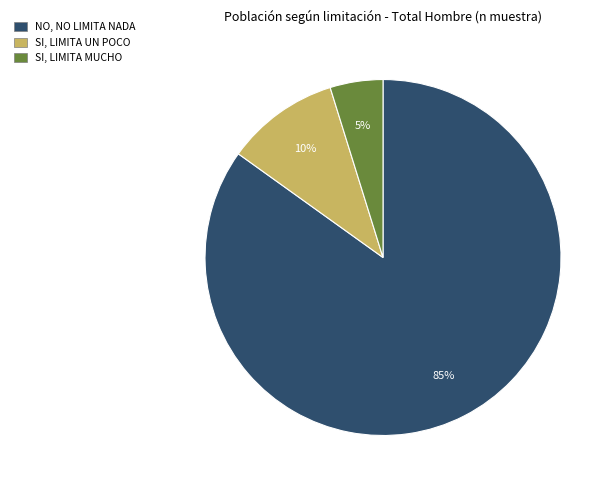

Is NO, NO LIMITA NADA the majority of the pie?

Yes